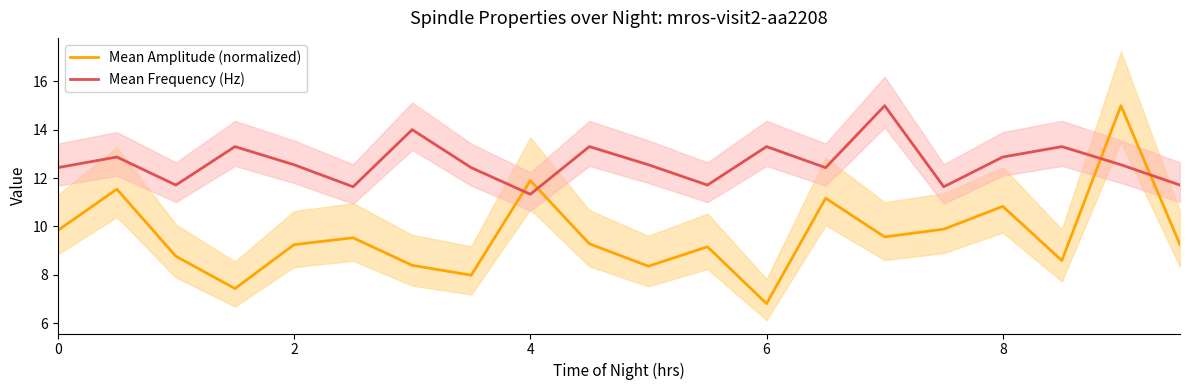

Which category has the lowest value in the Mean Frequency (Hz) series?

4